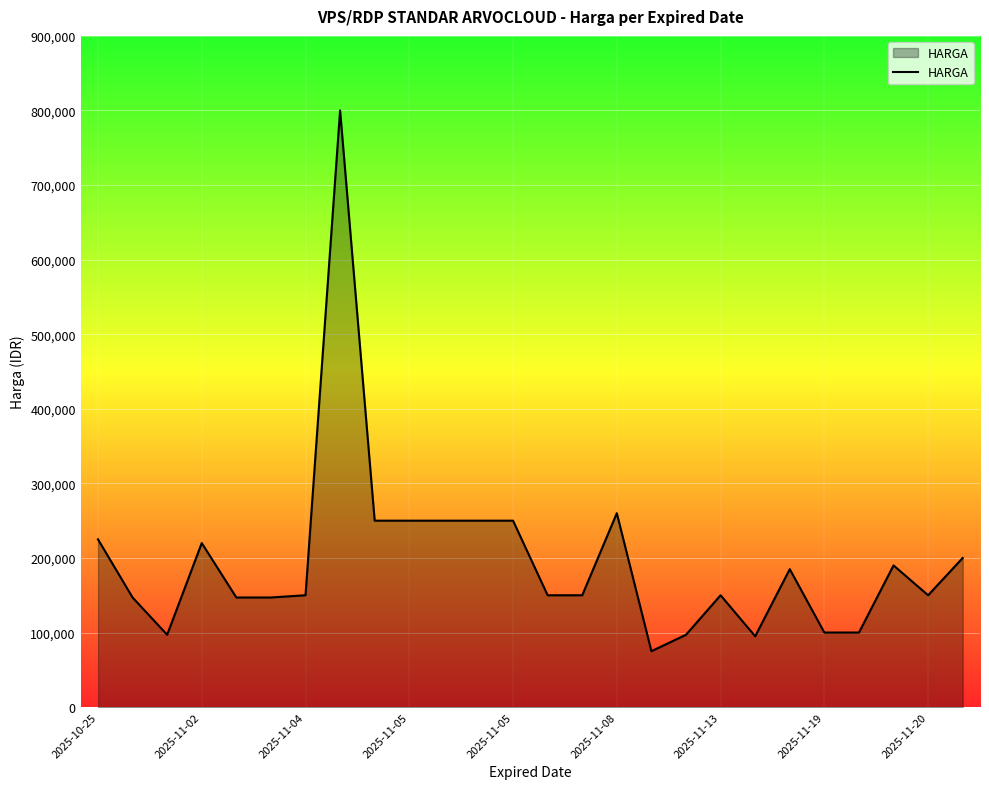

What is the difference between the maximum and minimum values?

725000